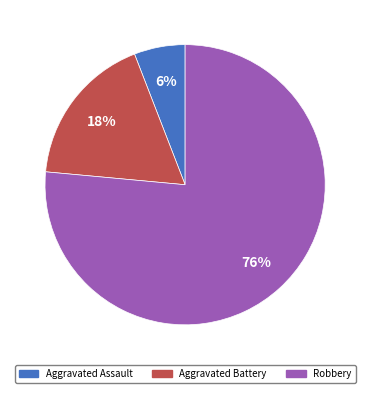

Which slice represents more than half of the pie?

Robbery